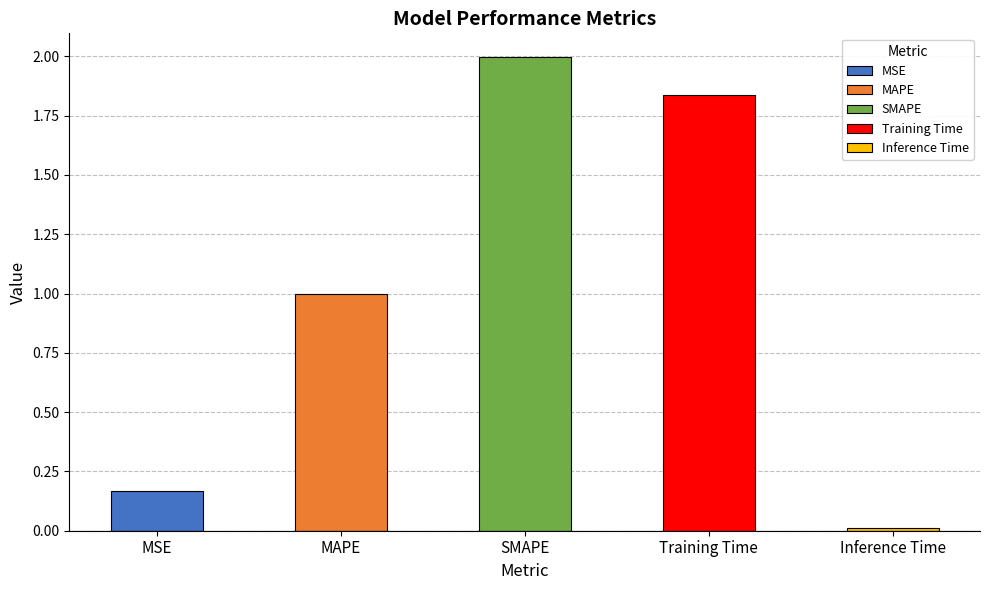

True or false: the data shows 0.3 at MSE.

False